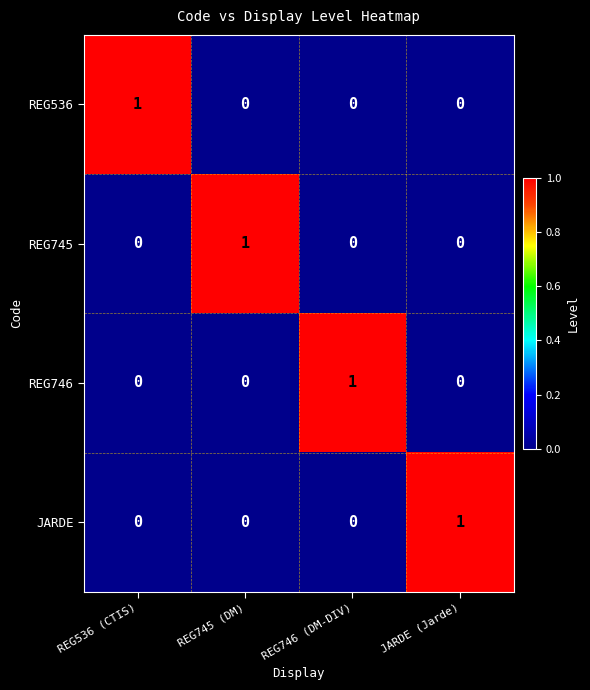

Is the value of REG746 at REG746 (DM-DIV) greater than the value of REG745 at REG746 (DM-DIV)?

Yes